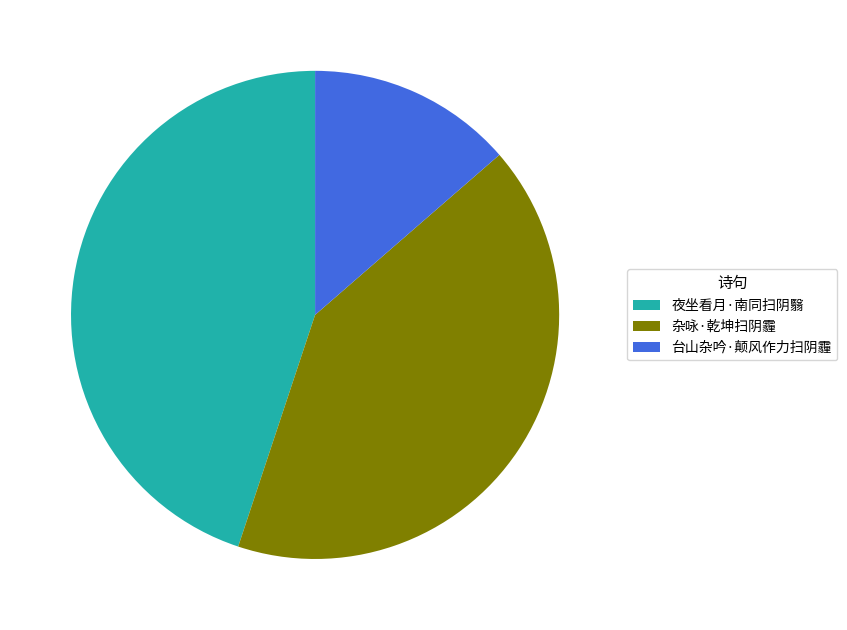

Is the sum of 杂咏·乾坤扫阴霾 and 台山杂吟·颠风作力扫阴霾 greater than half?

Yes